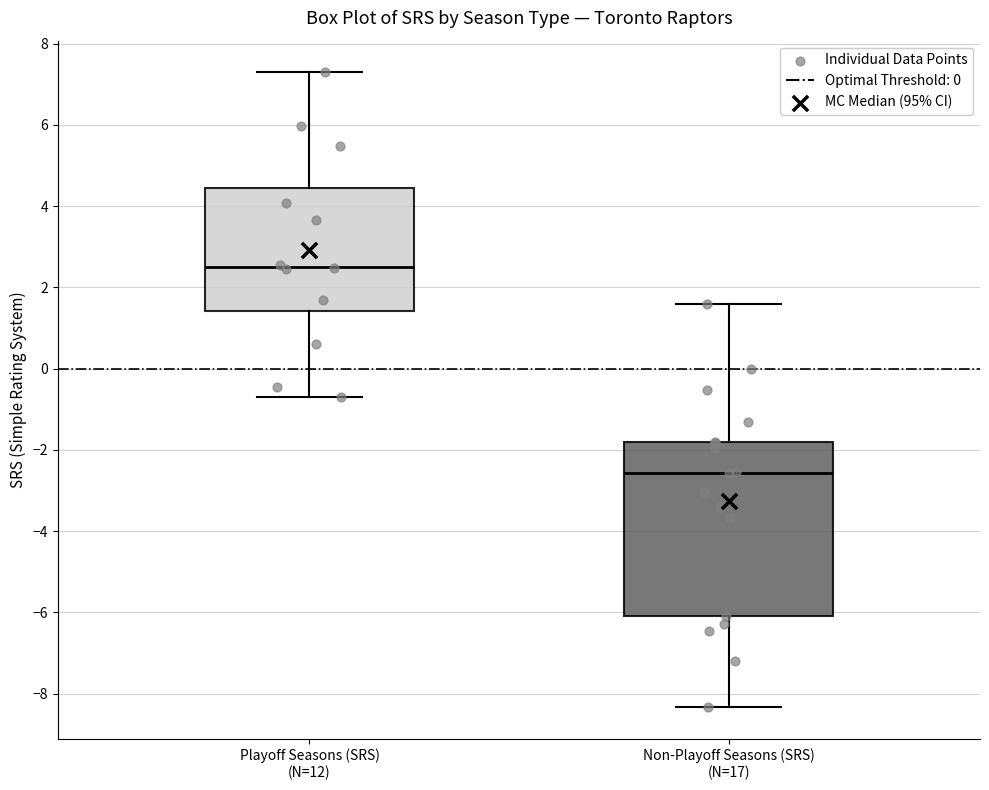

Which box's median line is the lowest?

Non-Playoff Seasons (SRS) (N=17)